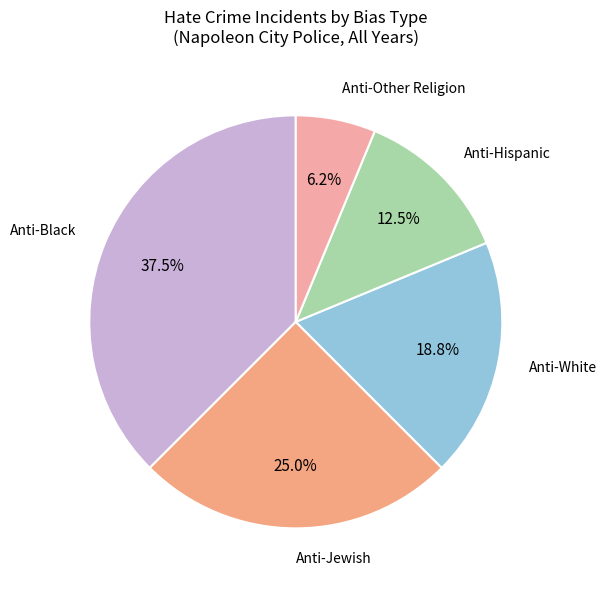

Is Anti-Other the majority of the pie?

No